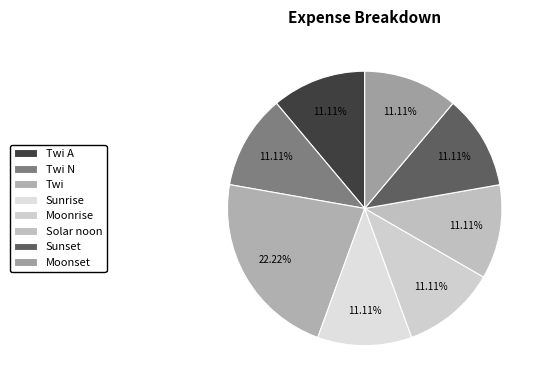

What is the ratio of the value at Twi N to the value at Solar noon?

1.0